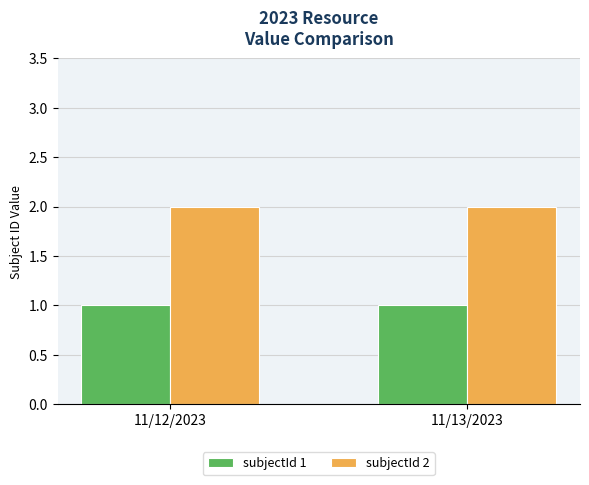

Reading left to right, what are all the values shown in this chart?

subjectId 1: 11/12/2023=1	11/13/2023=1
subjectId 2: 11/12/2023=2	11/13/2023=2